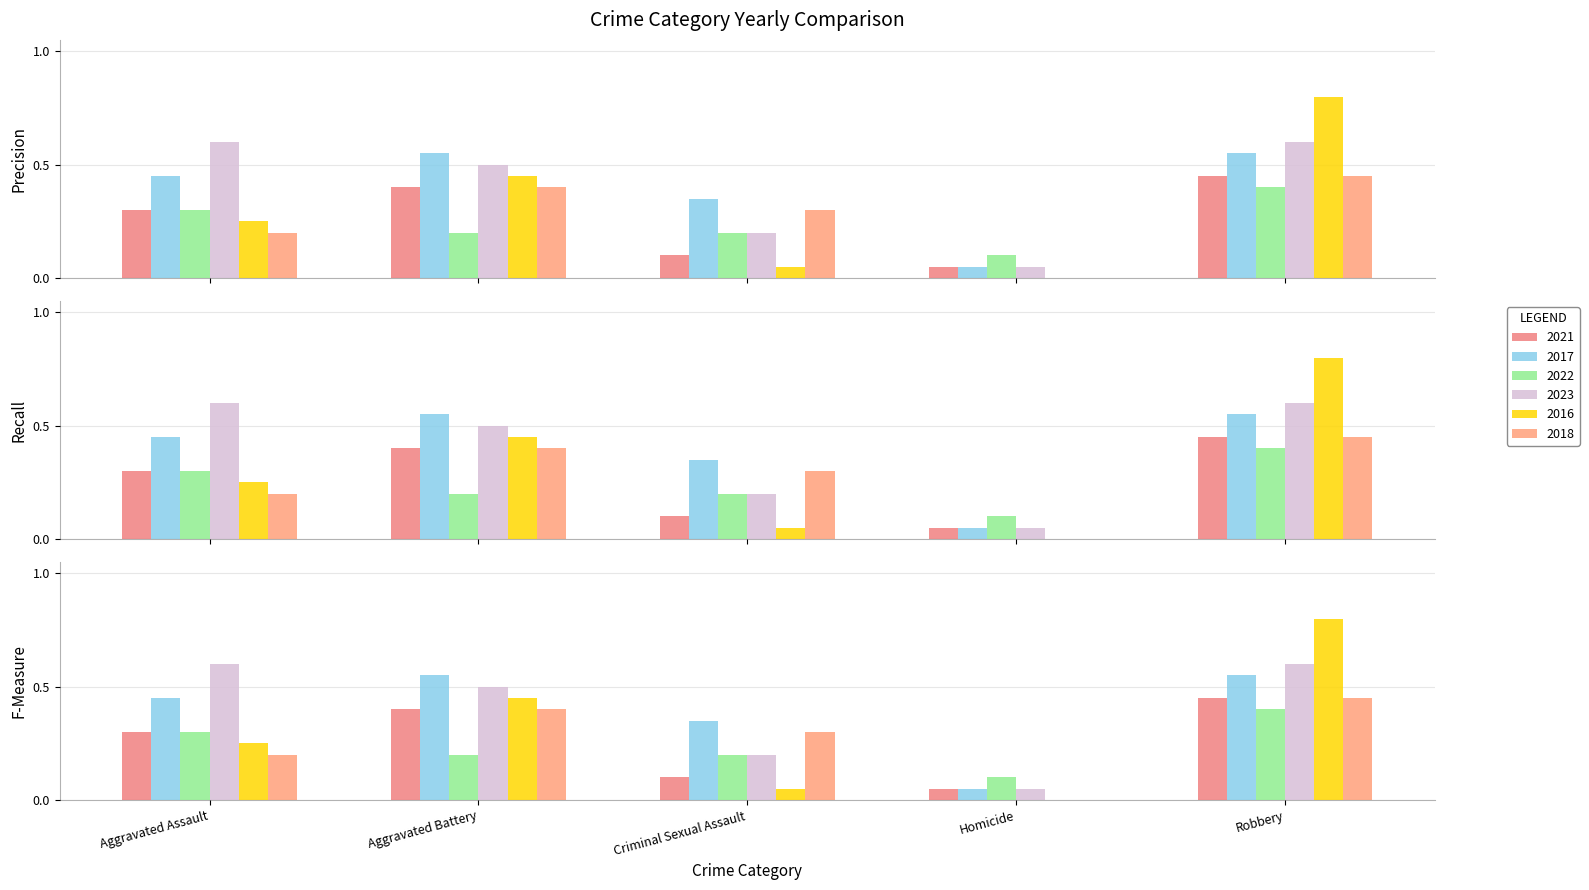

True or false: 2018 has a value of 0.2 at Homicide.

False